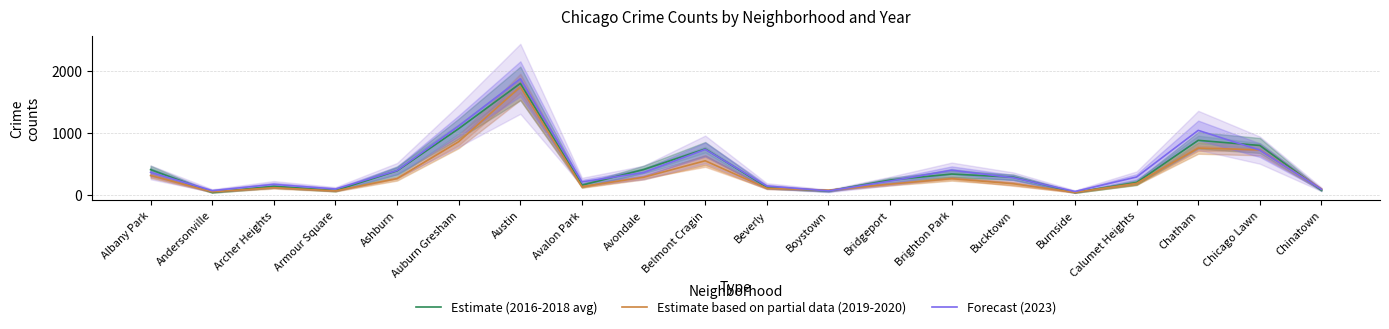

Between which two adjacent categories do Estimate (2016-2018 avg) and Forecast (2023) first intersect?

Albany Park and Andersonville